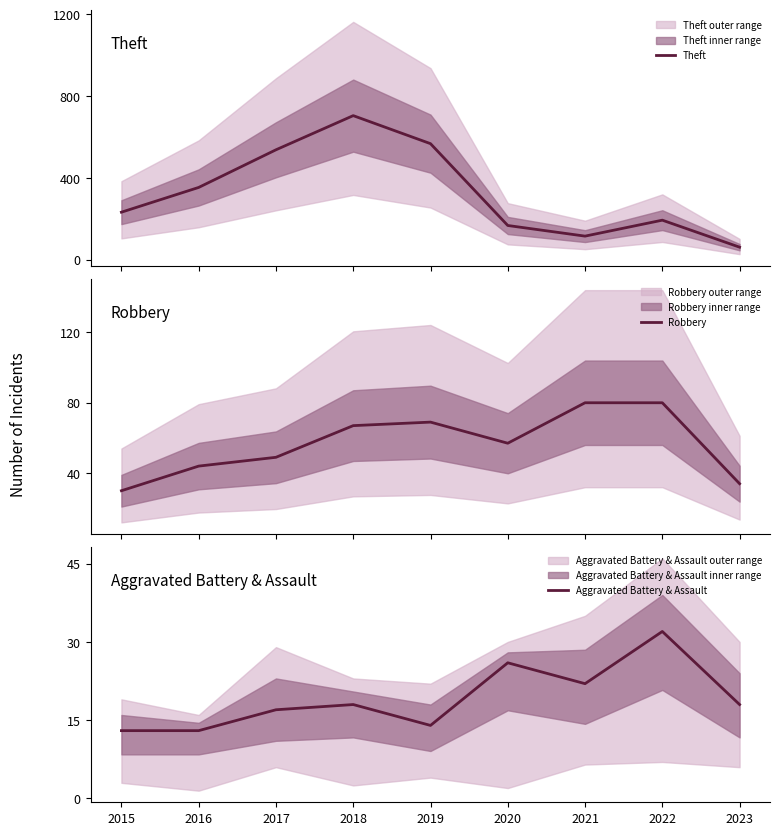

What is the difference between the second highest and second lowest values in the Aggravated Battery & Assault series?

13